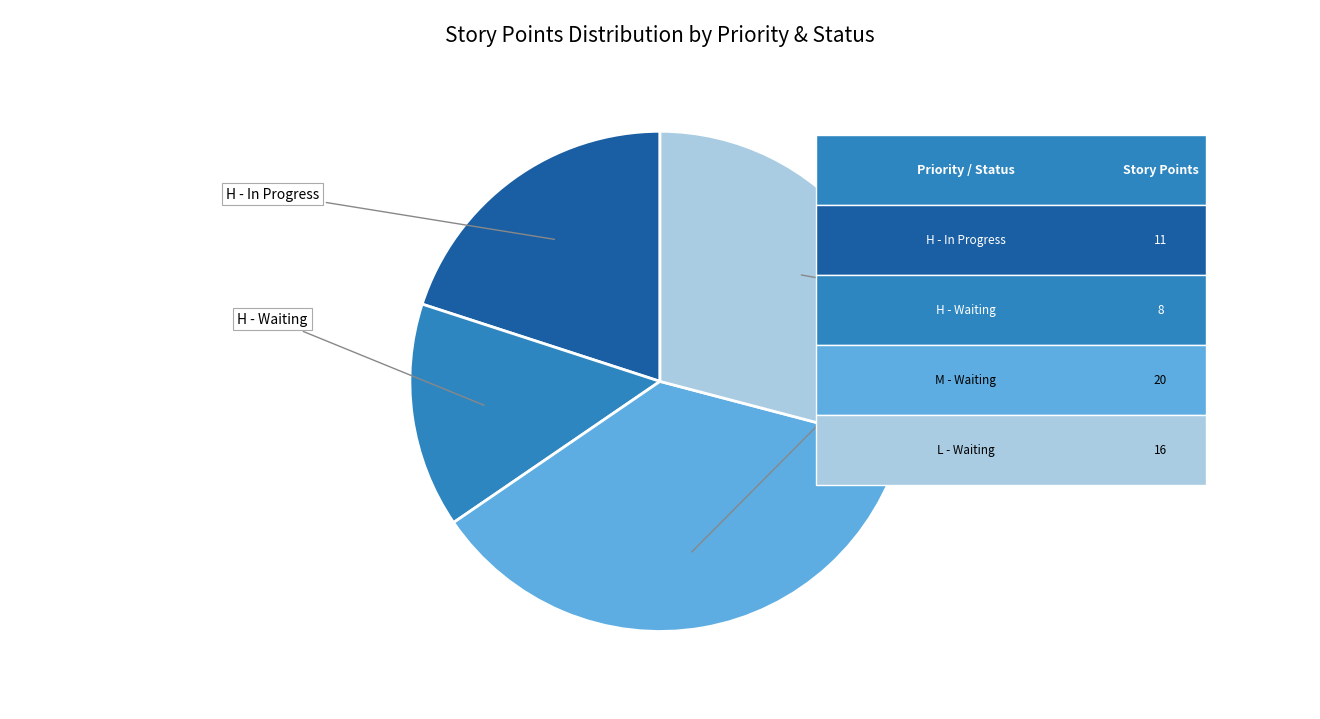

Which category has the biggest portion of the pie?

M - Waiting